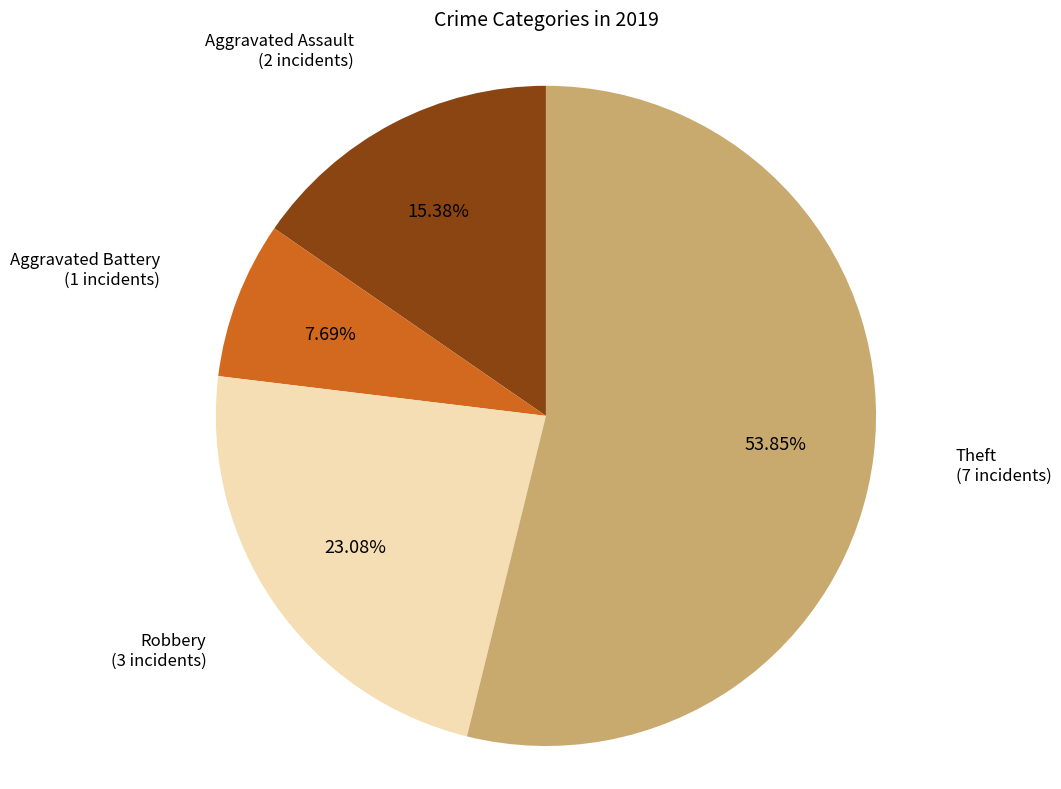

Does Robbery represent more than half of the total?

No